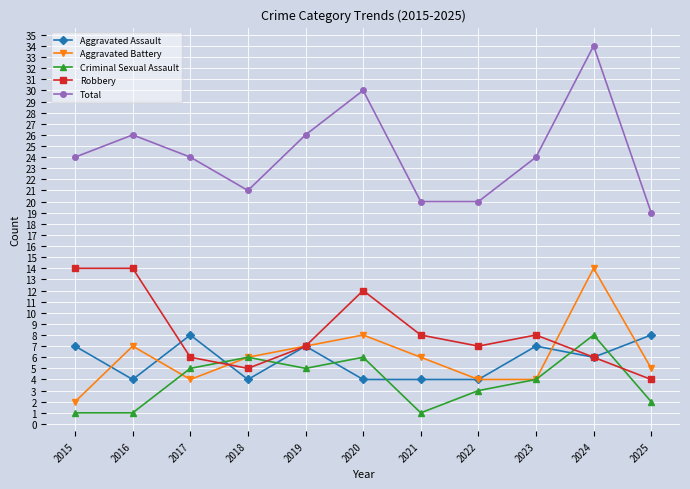

True or false: Total and Criminal Sexual Assault cross at least once.

False